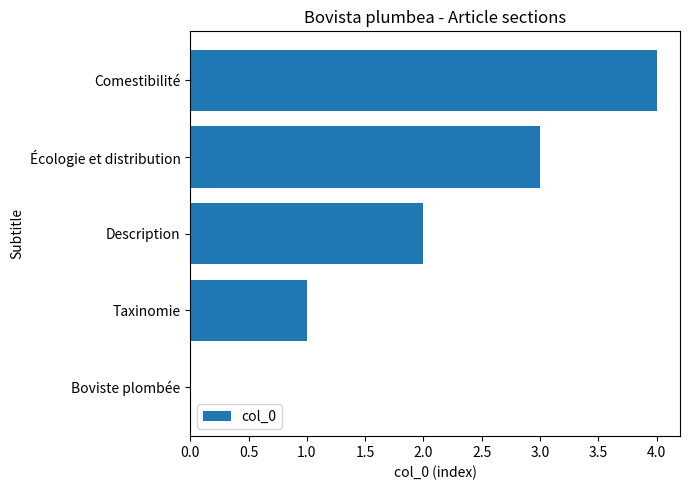

What is the sum of all values?

10